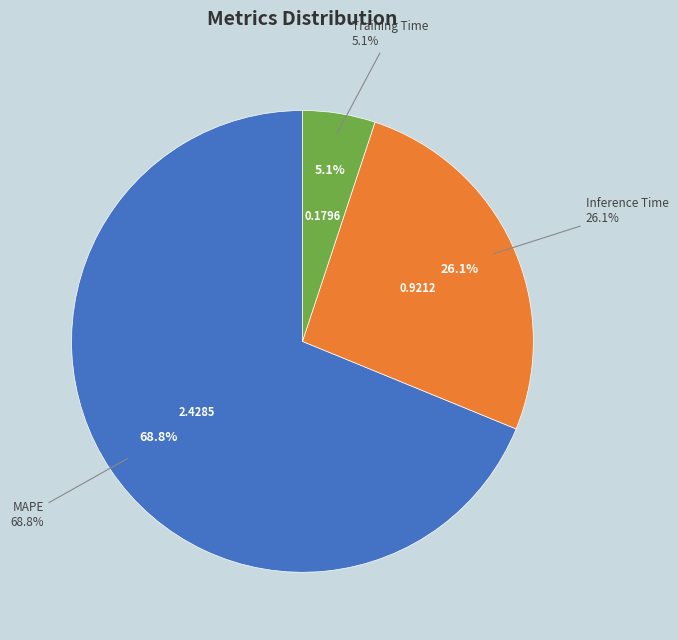

How many segments does this pie chart have?

3